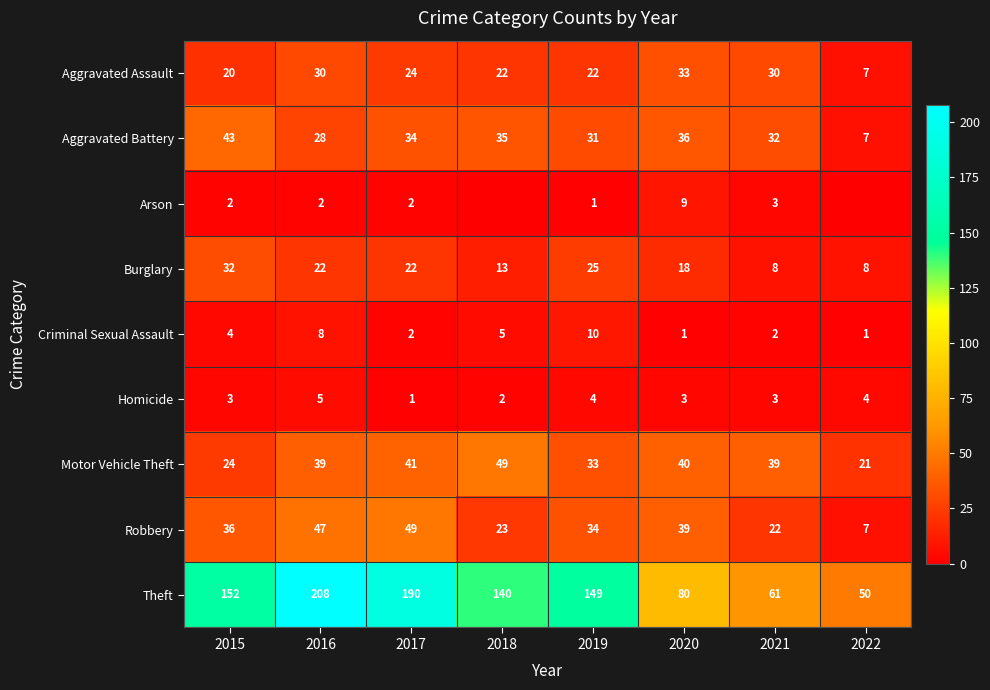

How many values in the Homicide series are below 3?

2